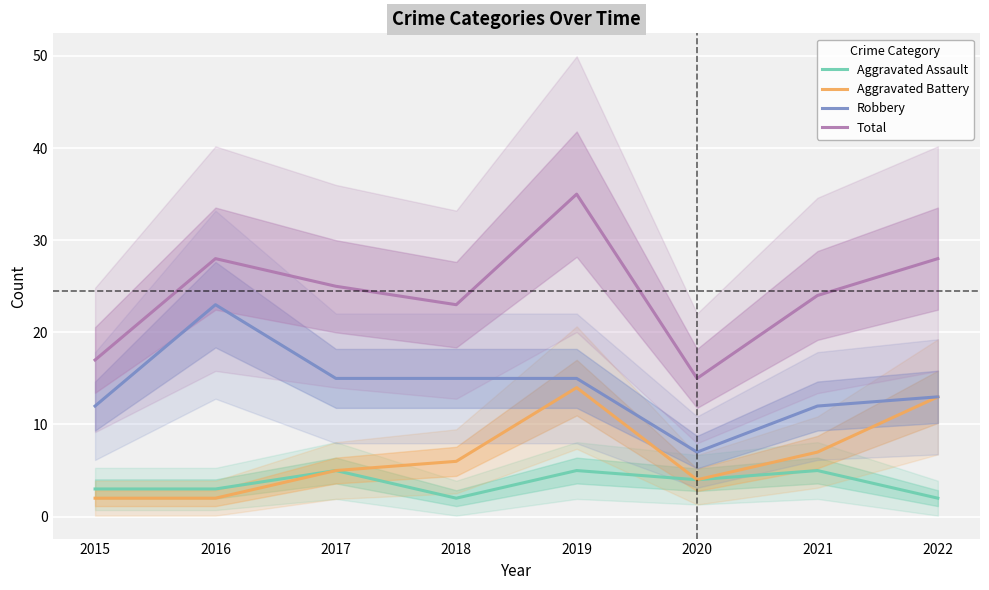

Which series has the widest spread of values?

Total